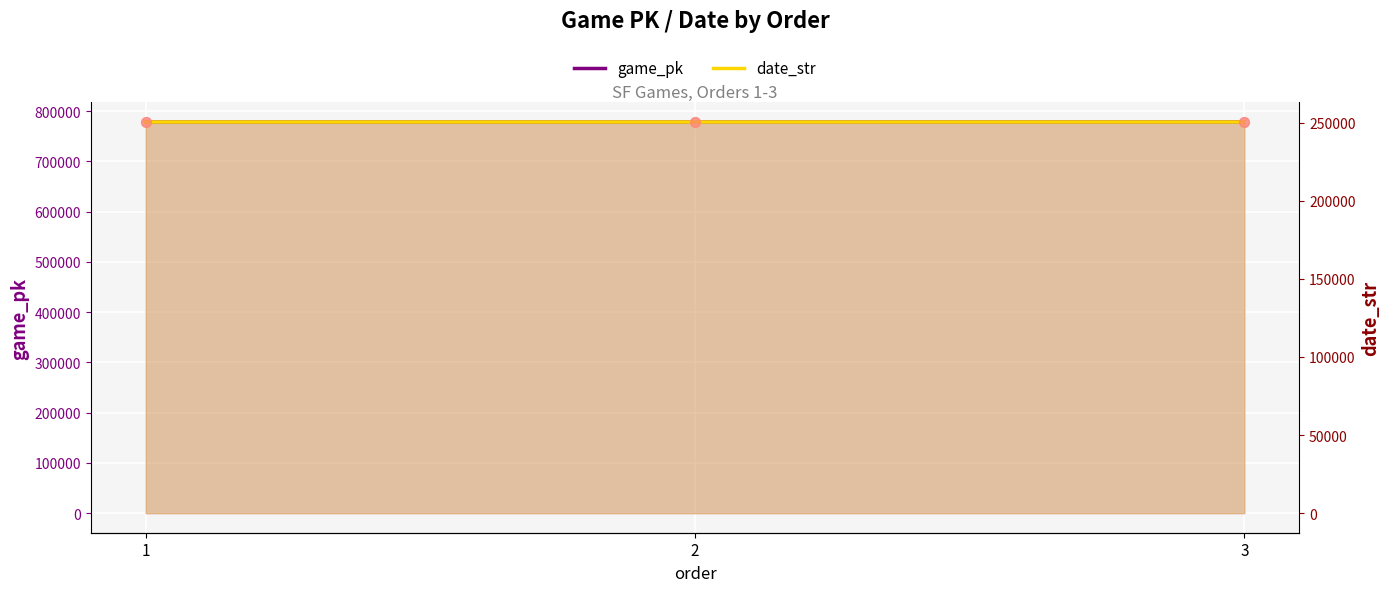

Which series has the widest spread of Y values?

game_pk